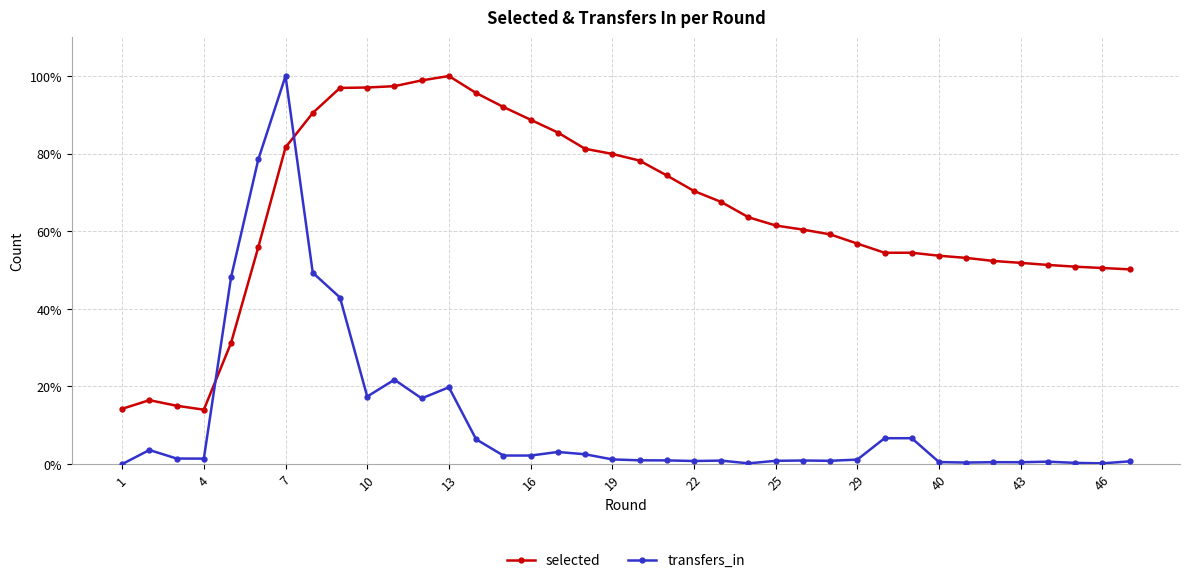

Reading left to right, extract all data points from this chart.

selected: 0.1	0.2	0.2	0.1	0.3	0.6	0.8	0.9	1.0	1.0	1.0	1.0	1.0	1.0	0.9	0.9	0.9	0.8	0.8	0.8	0.7	0.7	0.7	0.6	0.6	0.6	0.6	0.6	0.5	0.5	0.5	0.5	0.5	0.5	0.5	0.5	0.5	0.5
transfers_in: 0.0	0.0	0.0	0.0	0.5	0.8	1.0	0.5	0.4	0.2	0.2	0.2	0.2	0.1	0.0	0.0	0.0	0.0	0.0	0.0	0.0	0.0	0.0	0.0	0.0	0.0	0.0	0.0	0.1	0.1	0.0	0.0	0.0	0.0	0.0	0.0	0.0	0.0